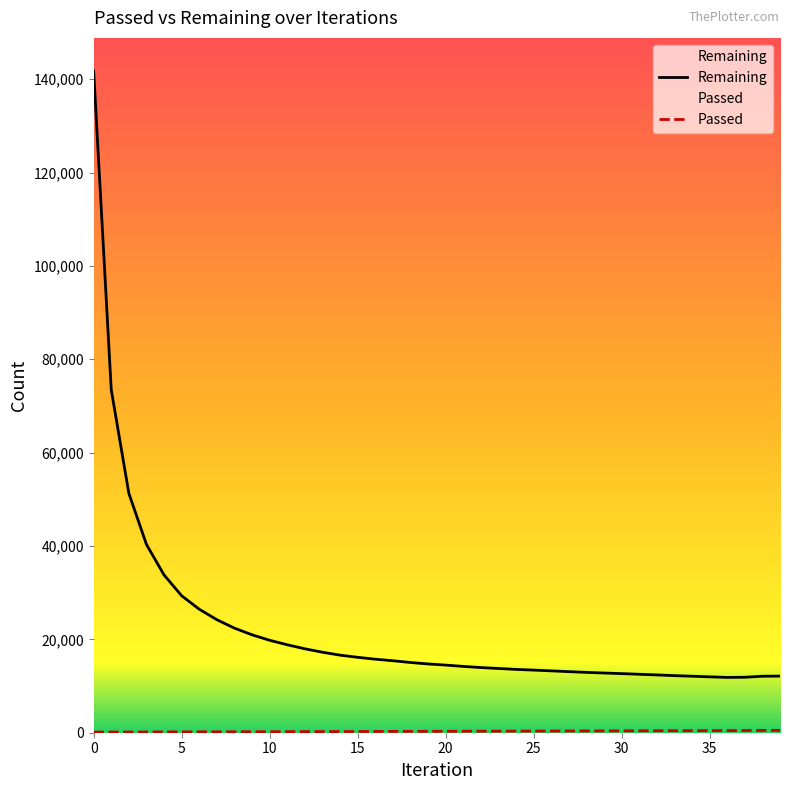

The Remaining series shows 11283 at 10. True or false?

False